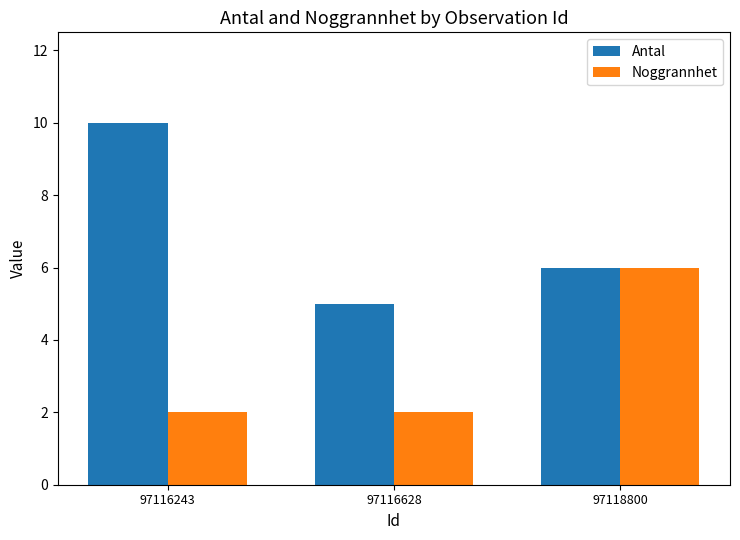

How many bars are there in each group?

2